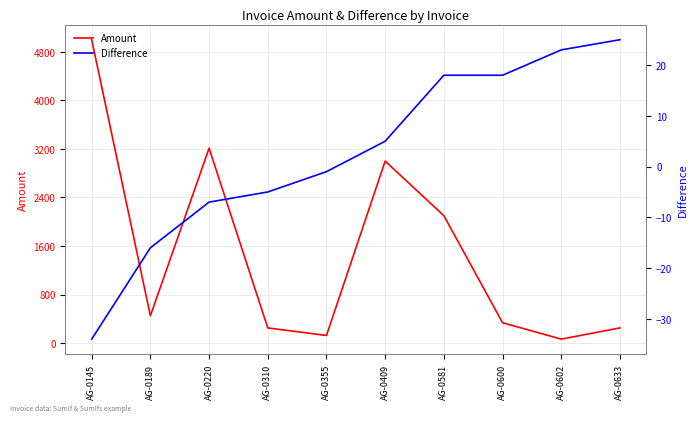

Is this an area chart (filled region under the line)?

No